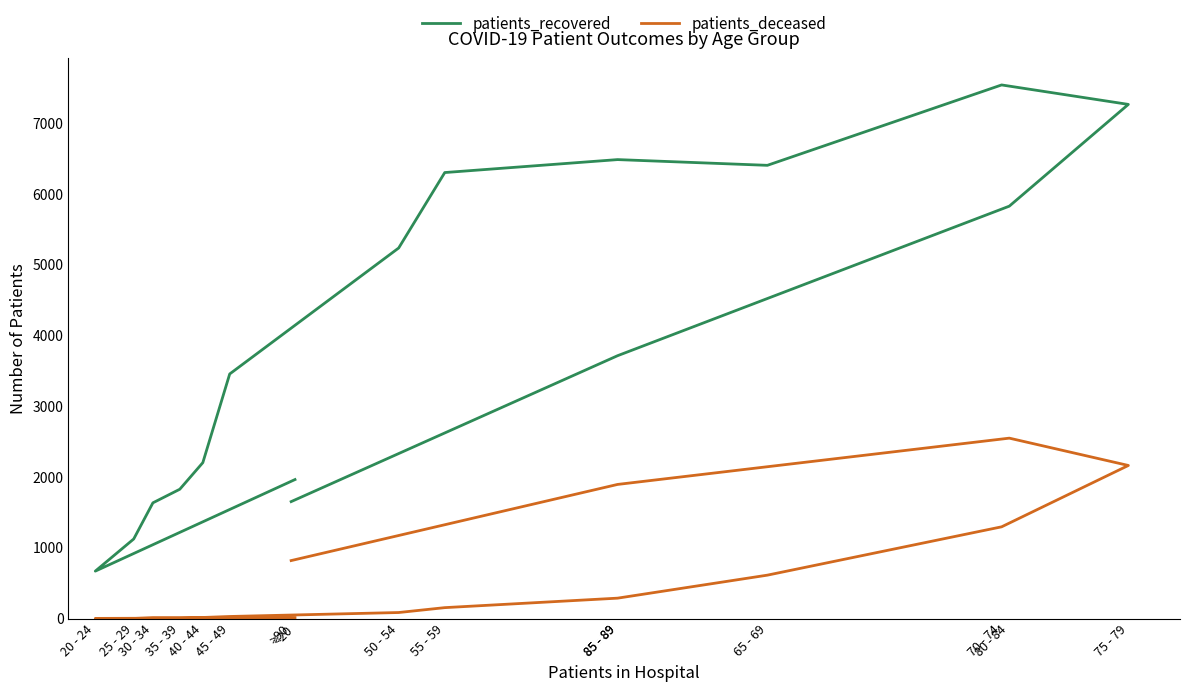

The value of patients_recovered at 45 - 49 is 3457. True or false?

True